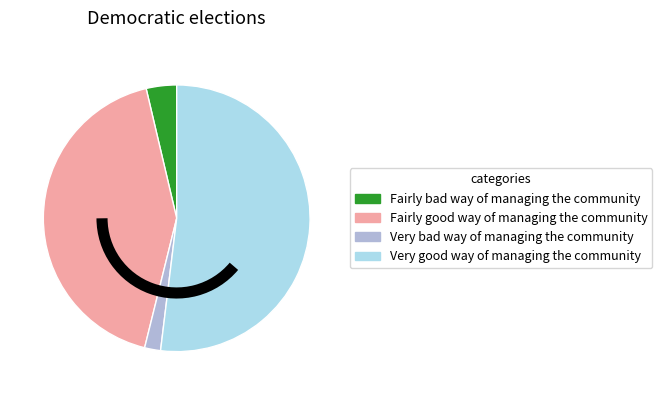

Is the sum of Fairly good way of managing the community and Fairly bad way of managing the community greater than half?

No